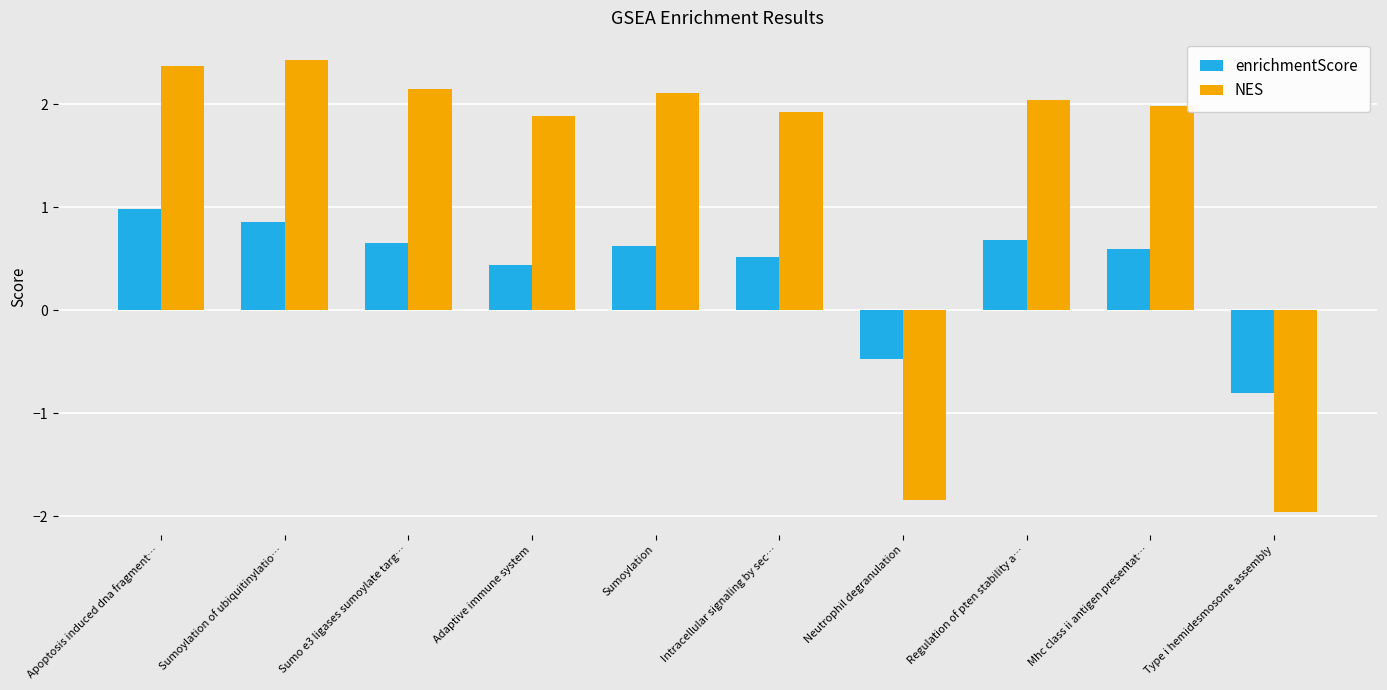

Are the bars horizontal?

No